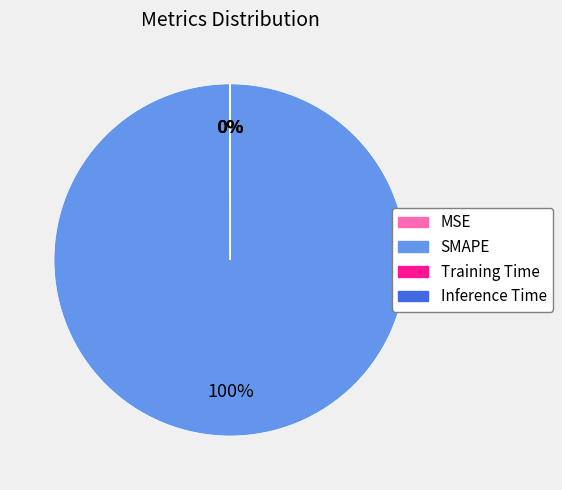

What is the largest slice in the pie chart?

SMAPE